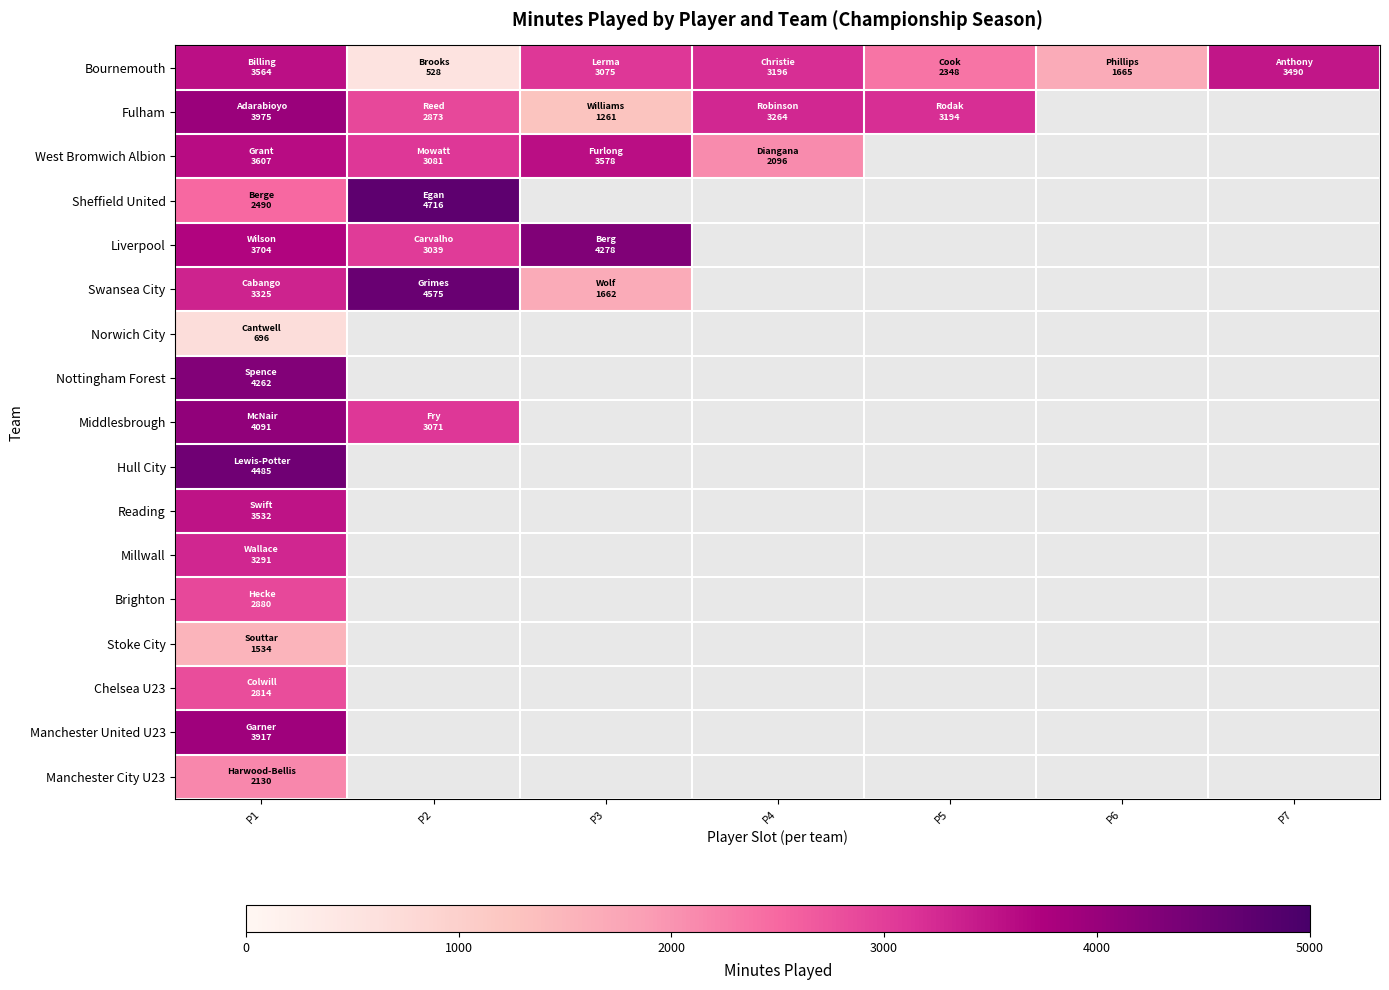

How many data points does each series have?

7